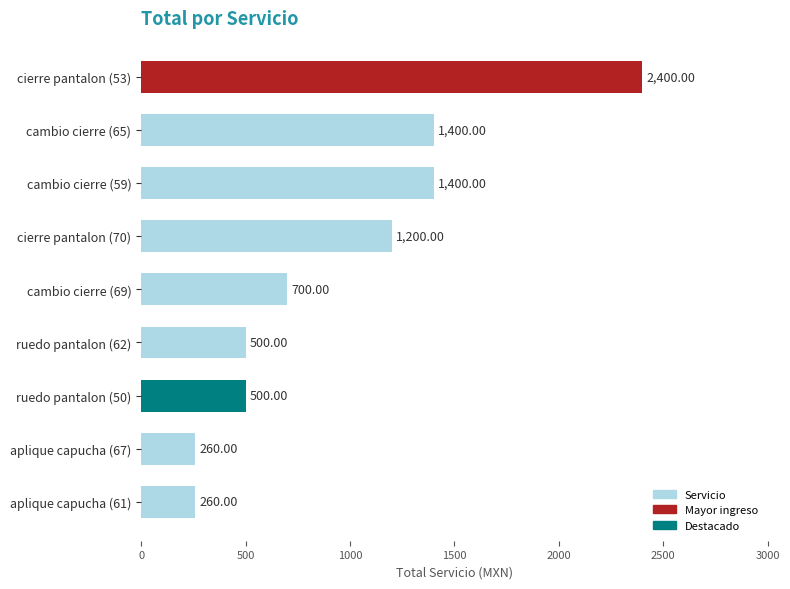

What is the ratio of the value at cierre pantalon (53) to the value at cambio cierre (65)?

1.7